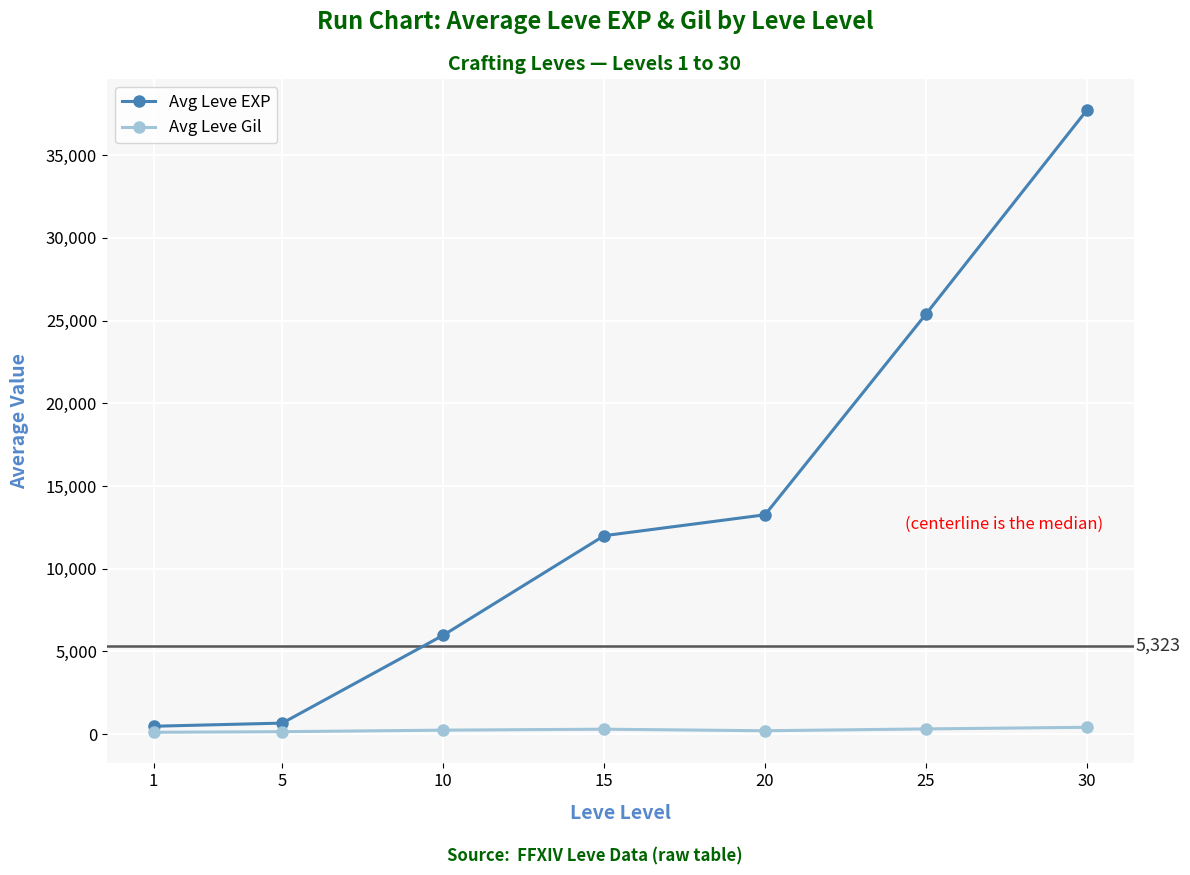

What is the difference between the Avg Leve EXP values at 20 and 5?

12592